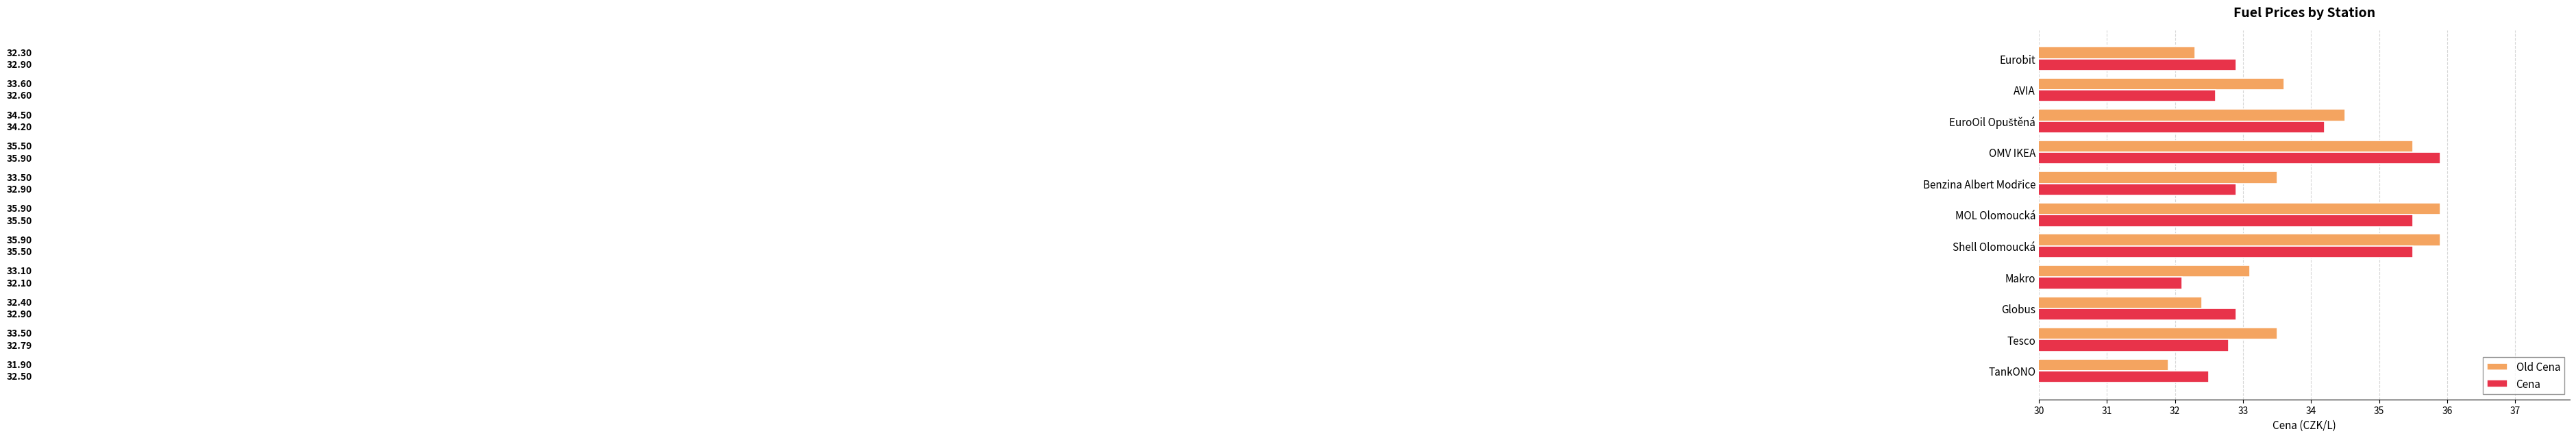

Where is Old Cena nearest to the value 33?

Makro